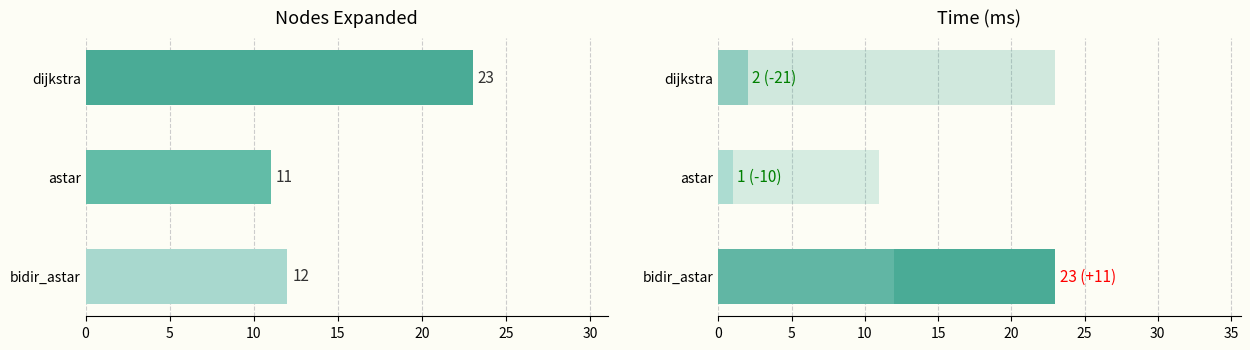

Does the chart contain any negative values?

No